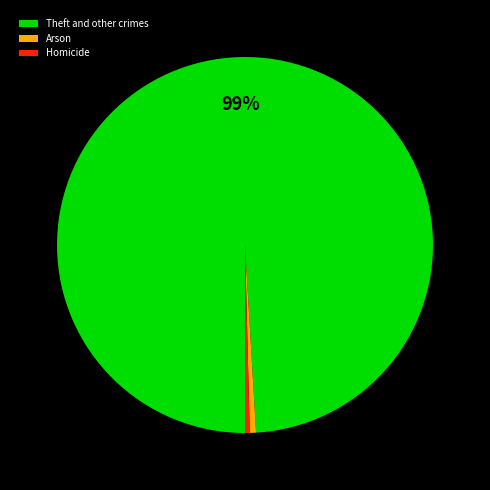

Count the number of slices in the pie.

3